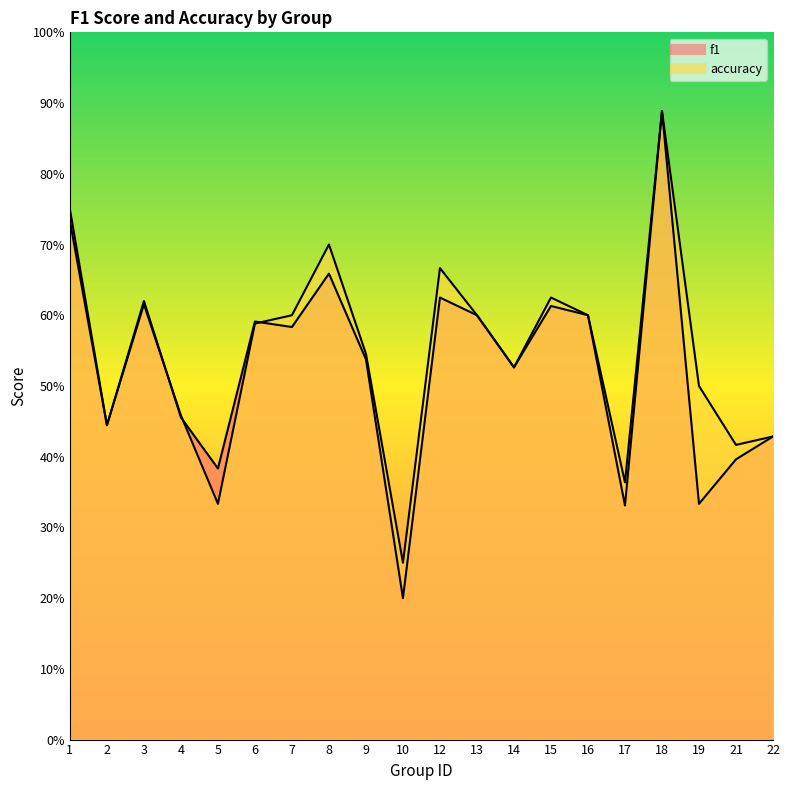

After their last crossing, which series has the higher values: accuracy or f1?

accuracy